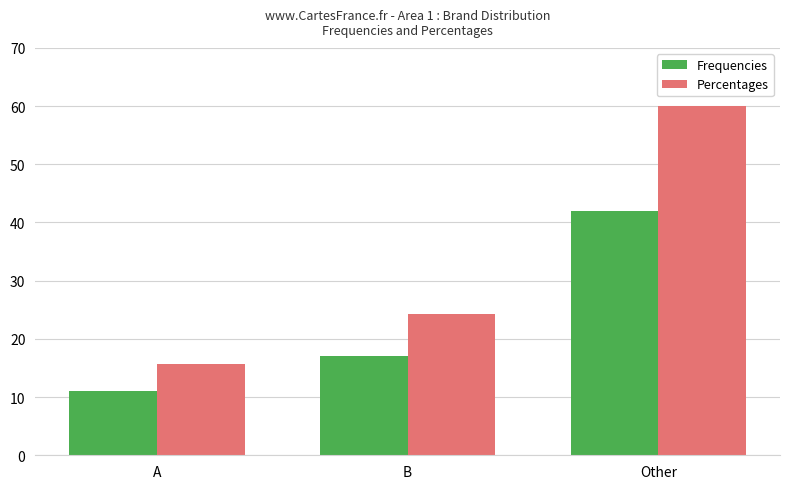

What is the average value of the Frequencies series?

23.3